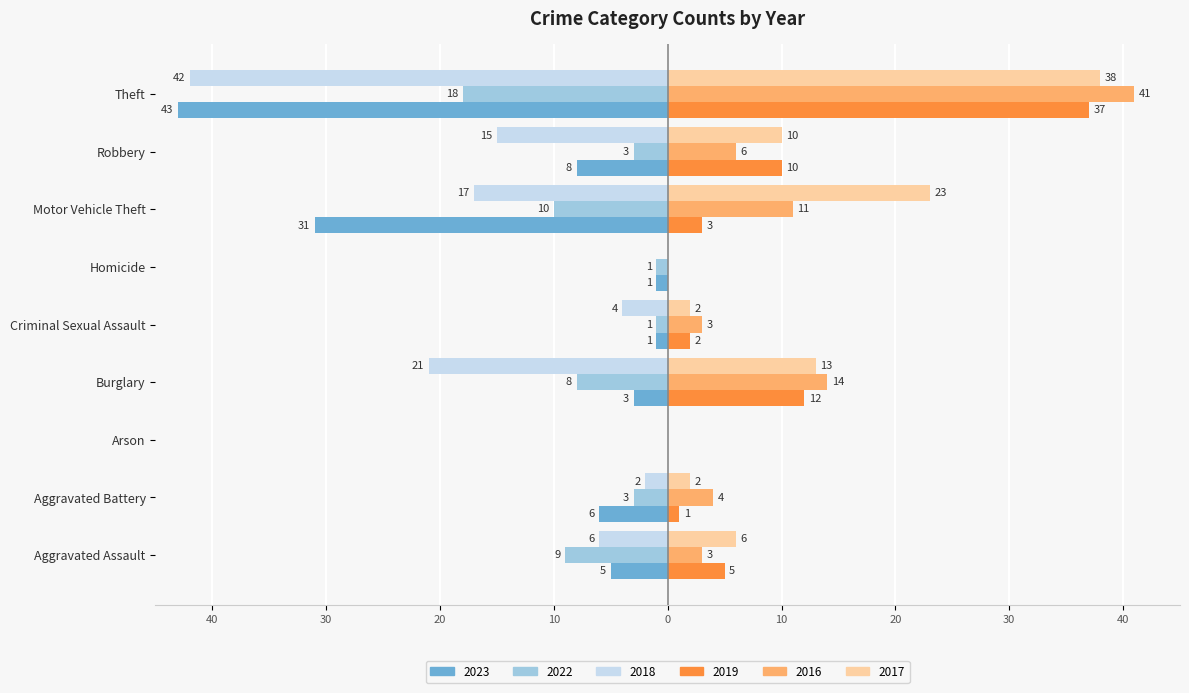

What is the difference between the second highest and second lowest values in the 2018 series?

21